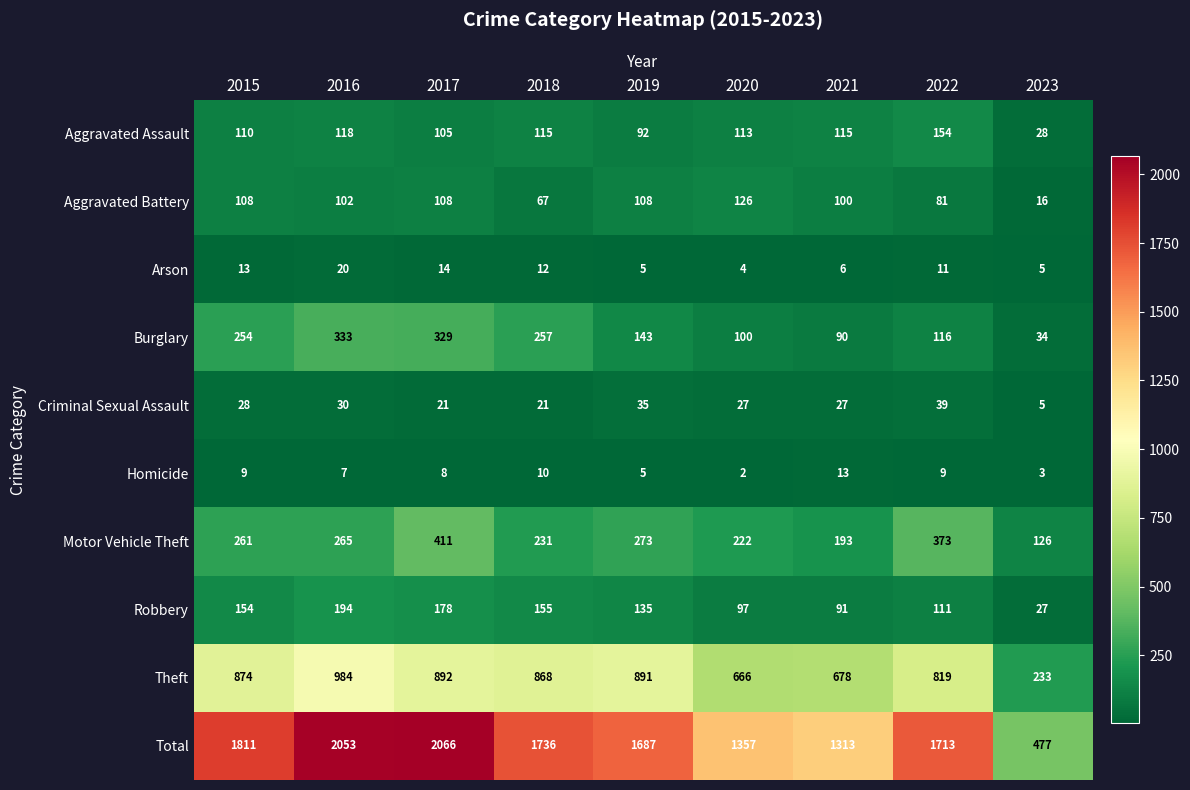

What is the greatest value displayed?

2066